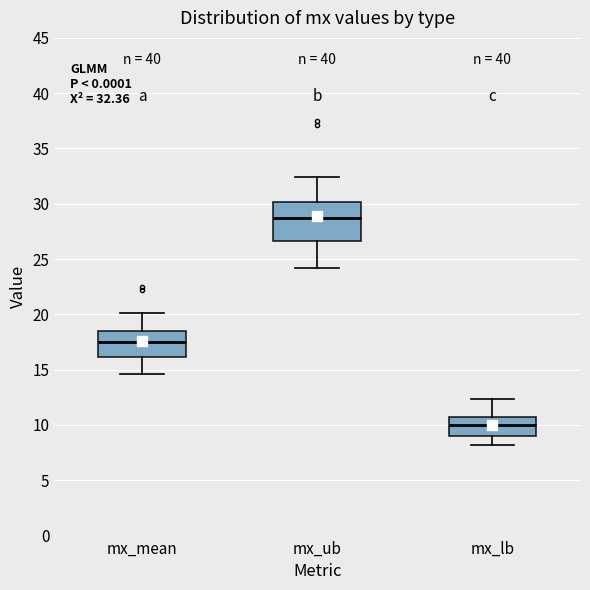

Which box's median line is the lowest?

mx_lb